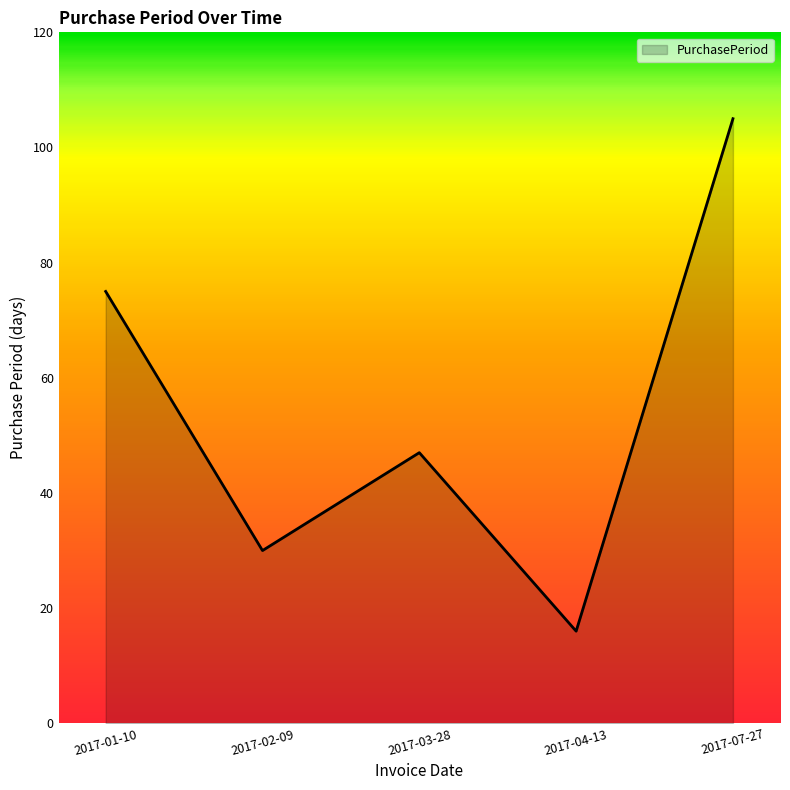

What is the smallest value displayed?

16